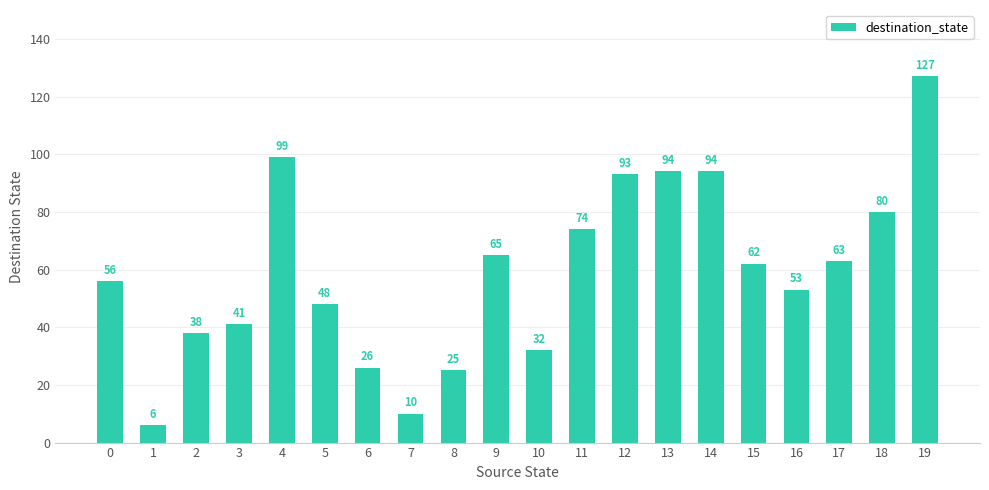

What is the ratio of the value at 13 to the value at 6?

3.6